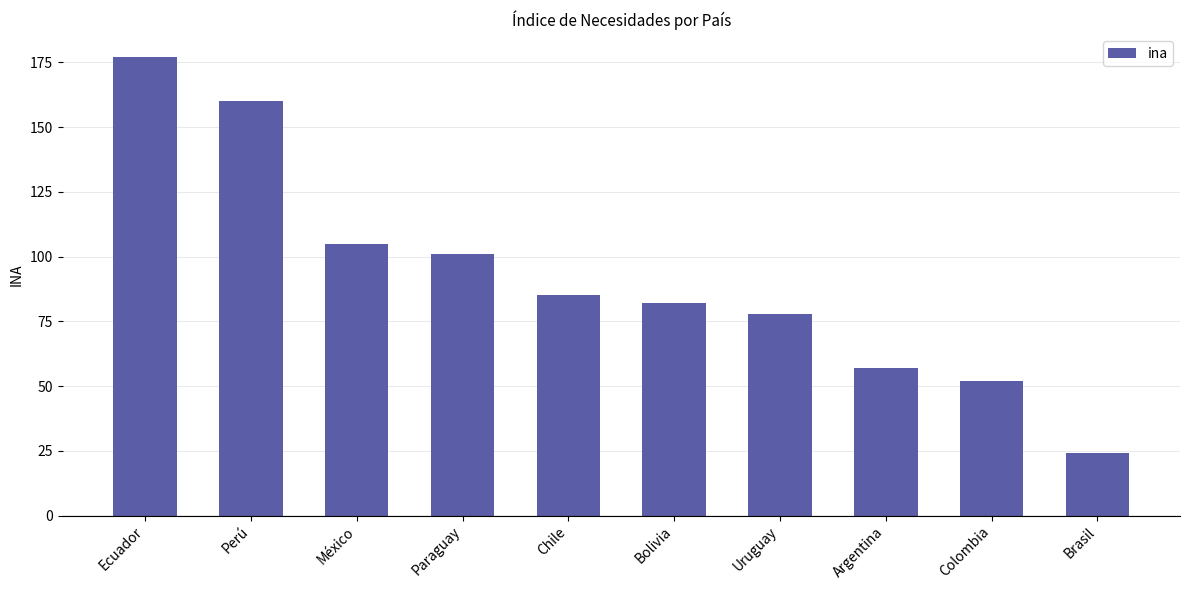

List the labels in order of value, smallest first.

Brasil, Colombia, Argentina, Uruguay, Bolivia, Chile, Paraguay, México, Perú, Ecuador